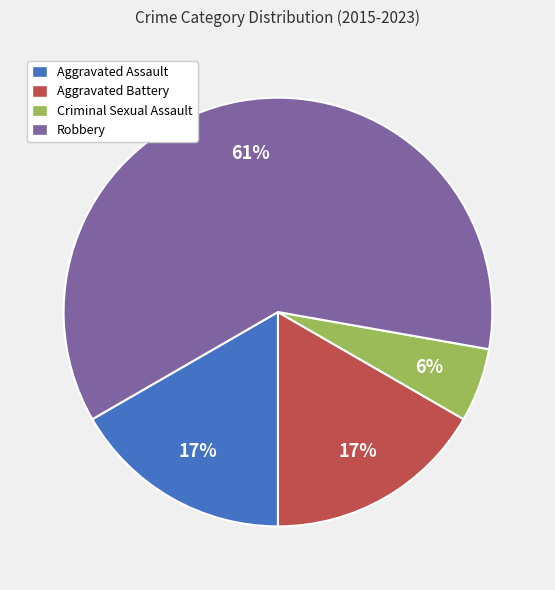

Is the sum of Robbery and Criminal Sexual Assault greater than half?

Yes